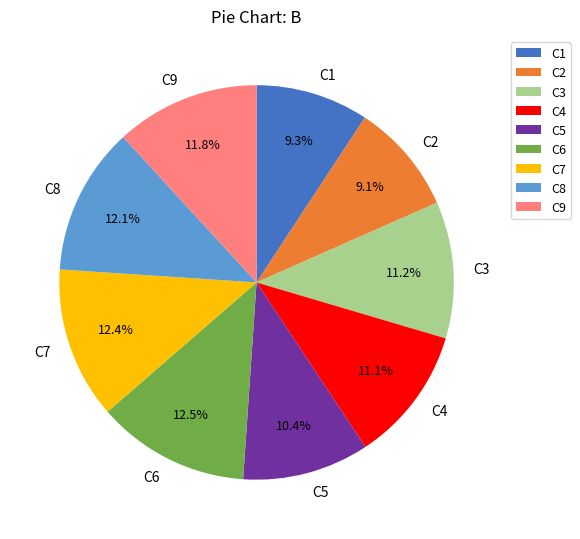

What percentage is NOT represented by C8?

87.9%